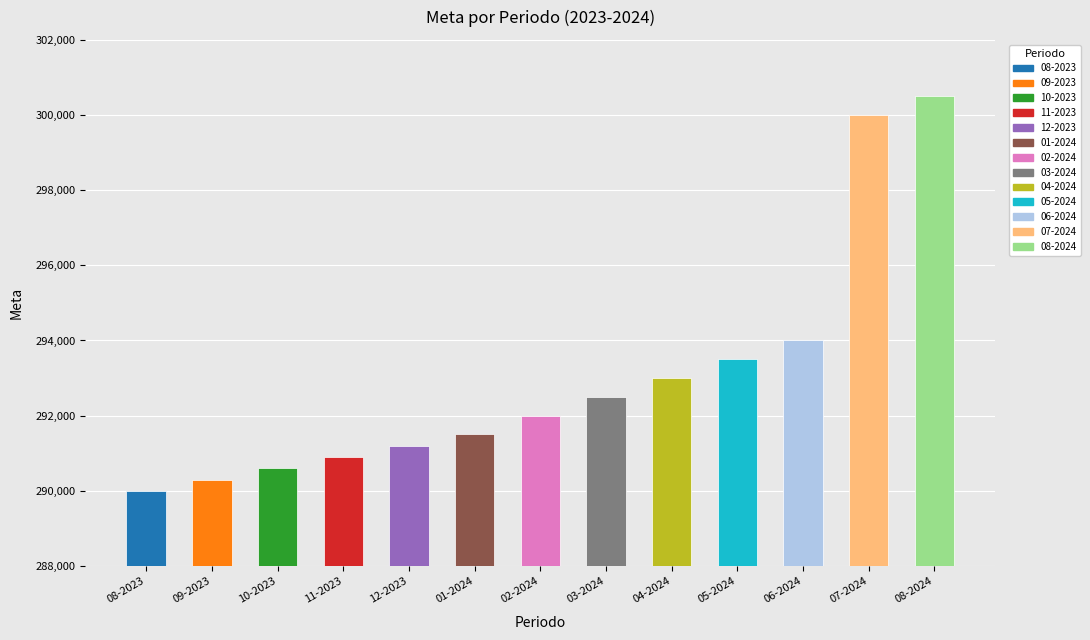

Is it true that the value at 04-2024 is 63916?

False